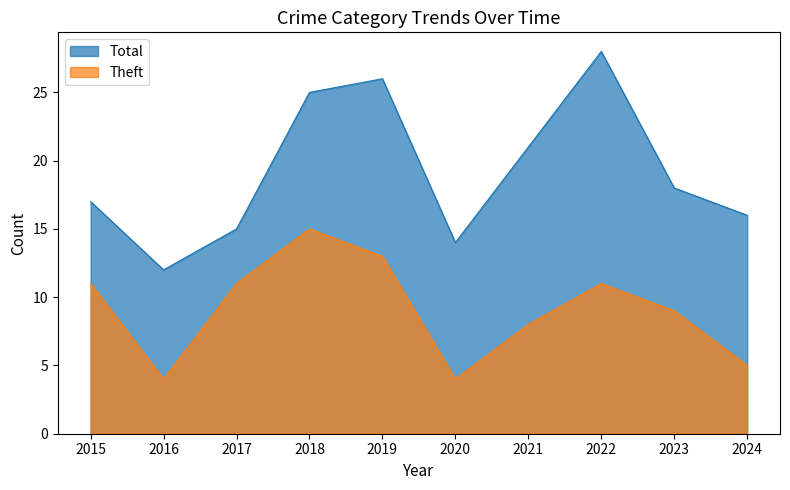

At which category does the chart reach its peak across all series?

2022